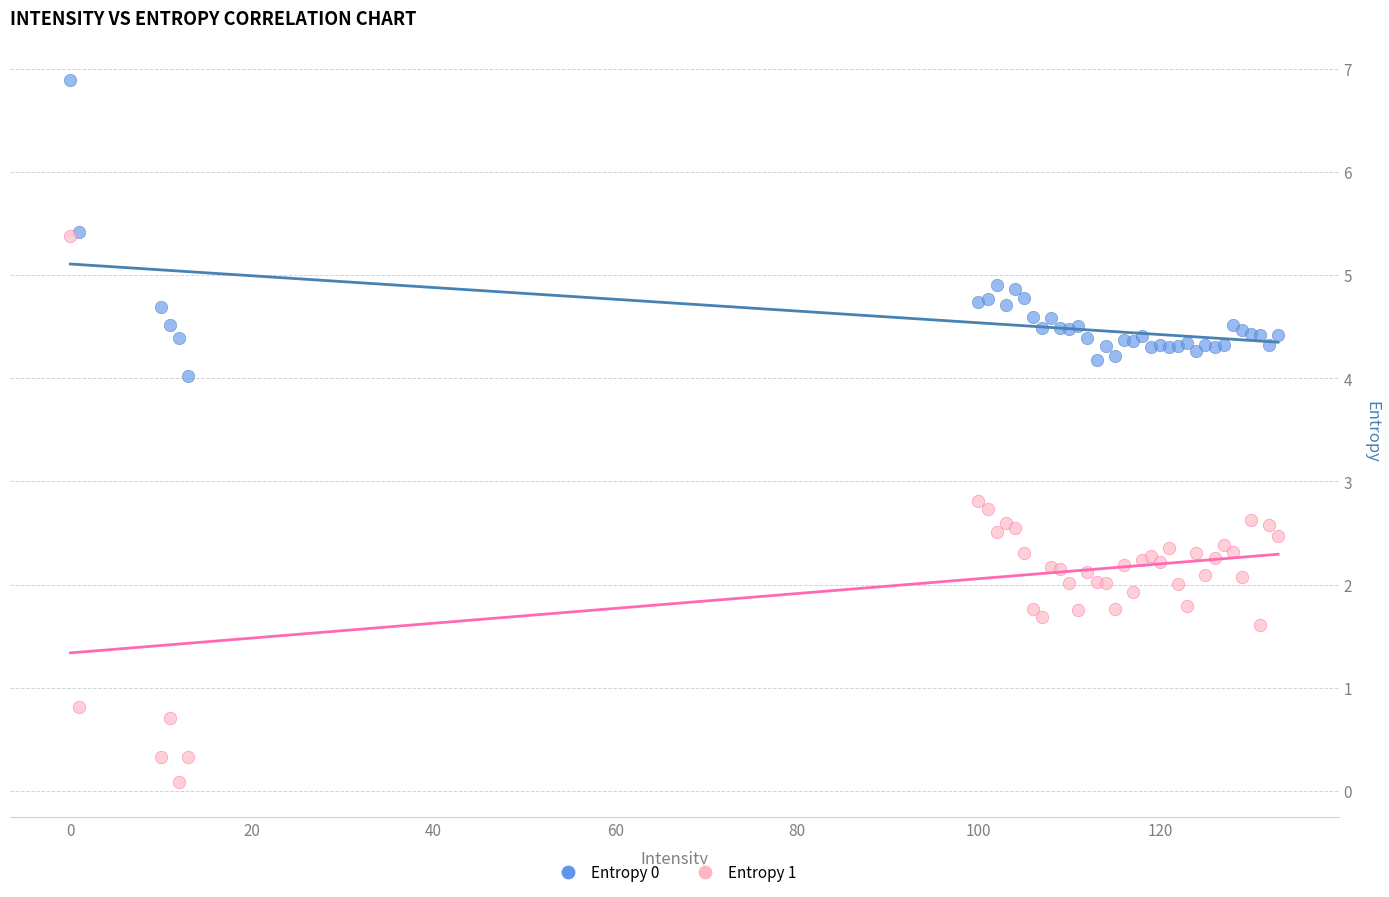

Which series reaches the minimum Y coordinate?

Entropy 1